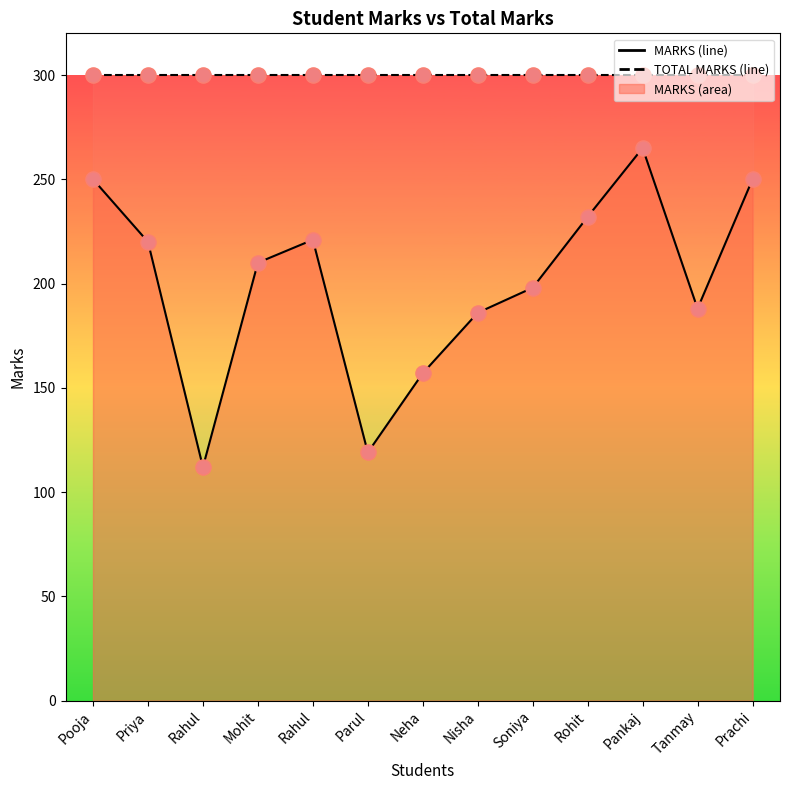

What is the ratio of the value at Parul to the value at Soniya?

0.6